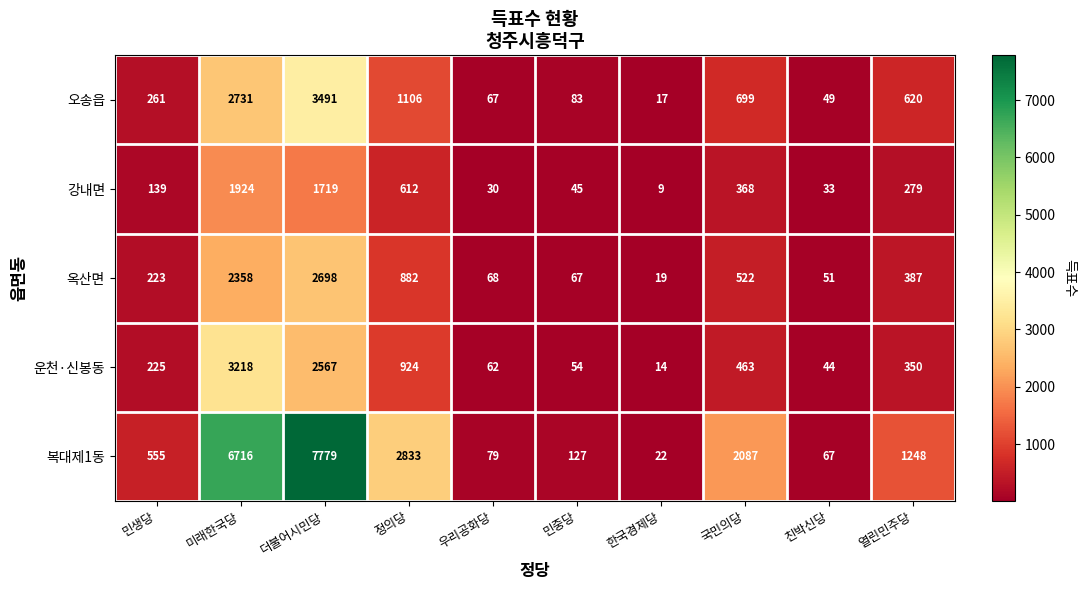

The 옥산면 series shows 882 at 정의당. True or false?

True